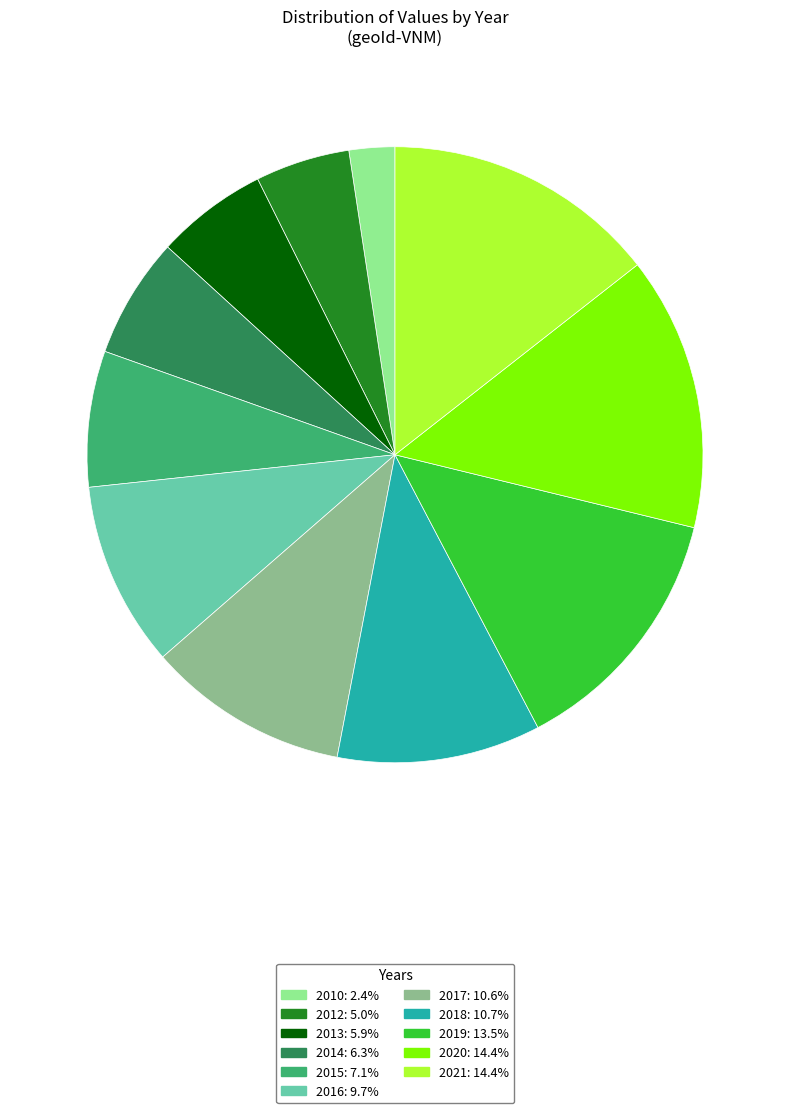

Do 2013 and 2020 together represent more than half of the pie?

No